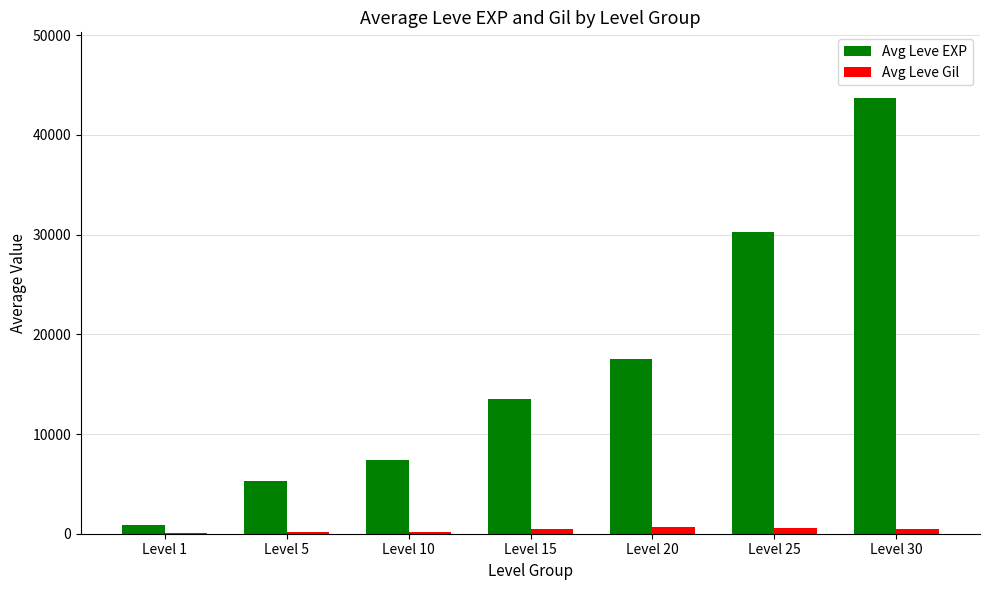

What is the sum of all Avg Leve EXP values?

118511.7